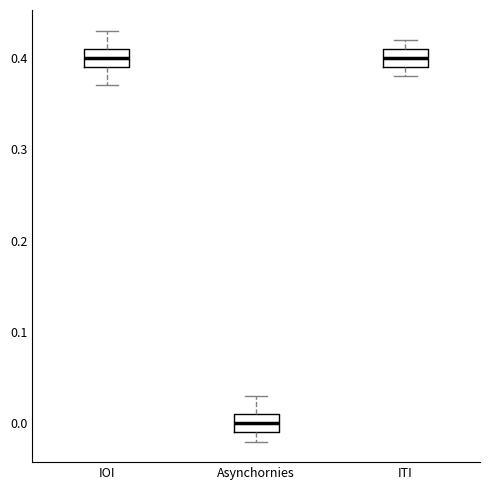

Reading left to right, read every box against the y-axis: the position of its median line, the range the box covers, and the ends of its whiskers. The values are not printed on the chart, so give them approximately, as read against the axis.

IOI: median 0.40, box 0.39 to 0.41, whiskers 0.37 to 0.43
Asynchornies: median 0.00, box -0.01 to 0.01, whiskers -0.02 to 0.03
ITI: median 0.40, box 0.39 to 0.41, whiskers 0.38 to 0.42